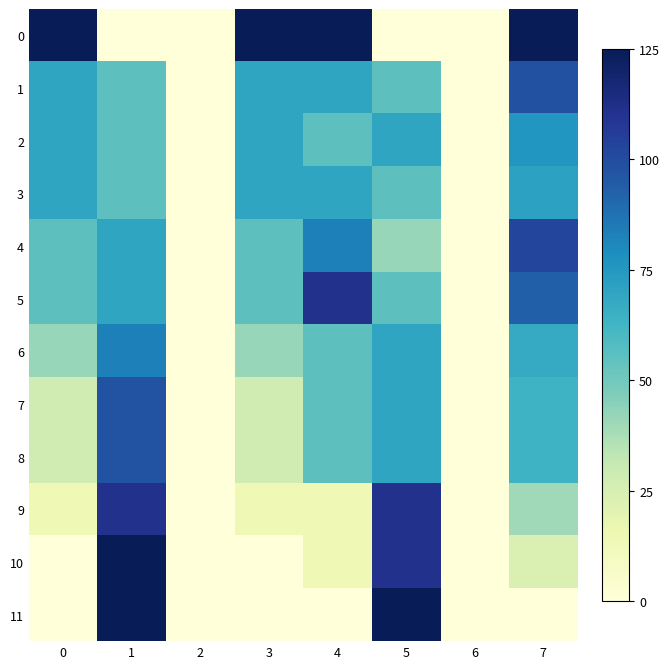

At which category does the chart reach its minimum across all series?

1